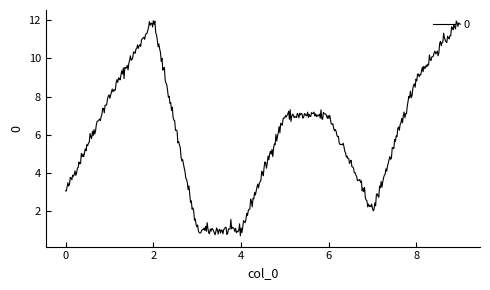

What is the smallest value displayed?

0.7